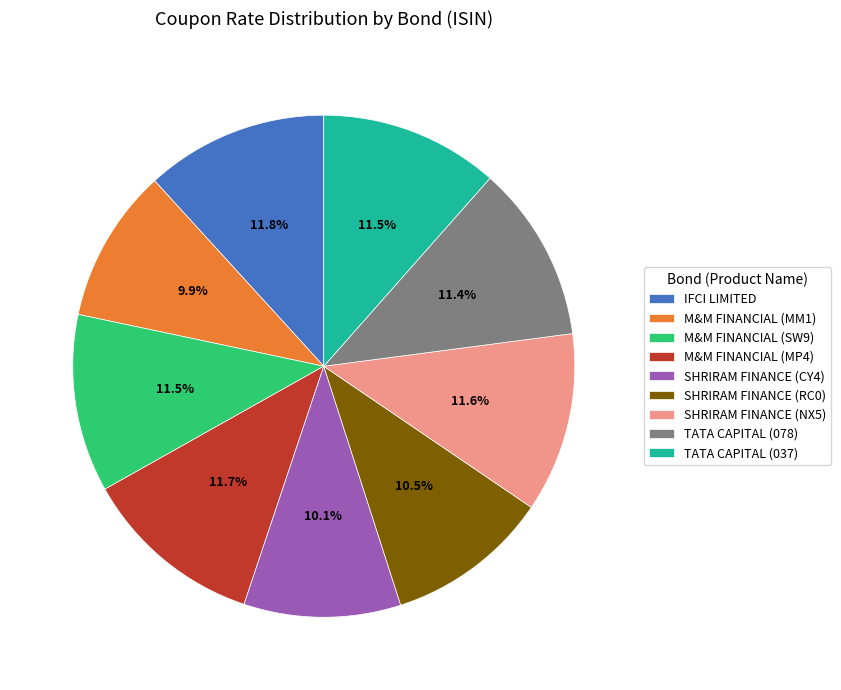

What portion of the pie excludes SHRIRAM FINANCE (CY4)?

89.9%